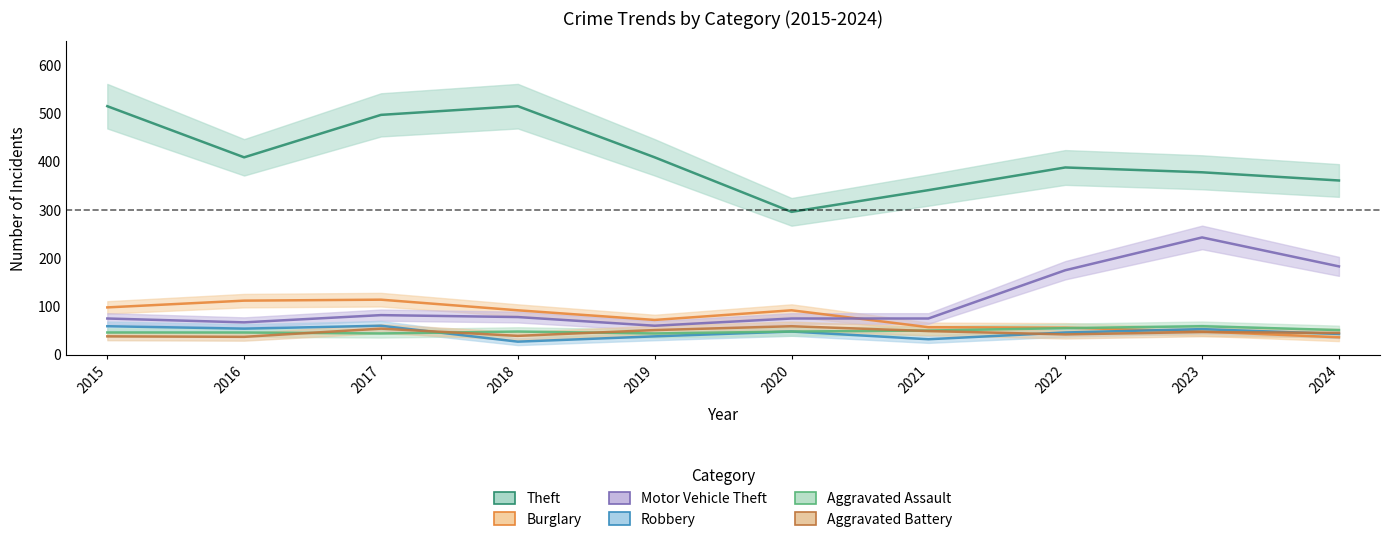

Where is Aggravated Assault nearest to the value 51?

2024